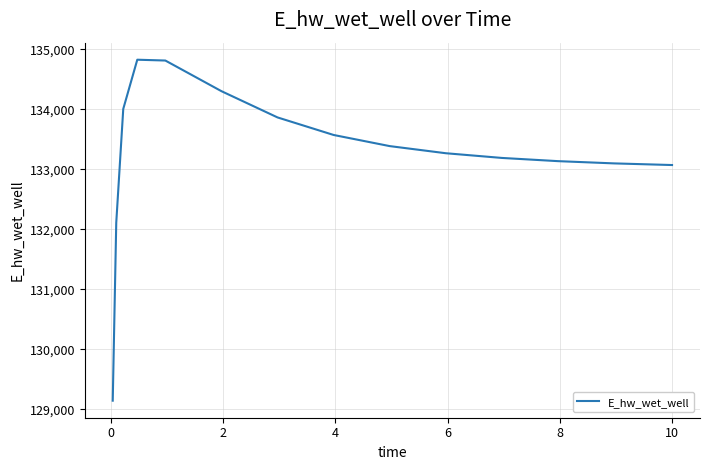

What is the minimum value shown in the chart?

129144.3